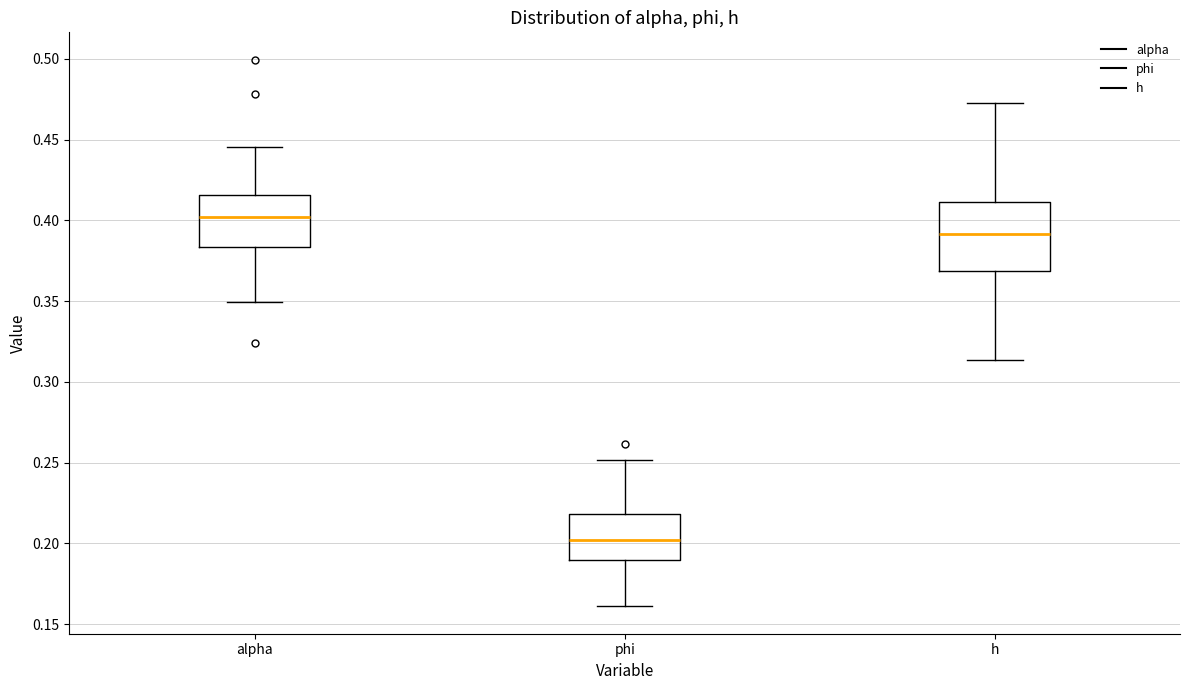

Reading left to right, read every box against the y-axis: the position of its median line, the range the box covers, and the ends of its whiskers. The values are not printed on the chart, so give them approximately, as read against the axis.

alpha: median 0.400, box 0.385 to 0.415, whiskers 0.350 to 0.445
phi: median 0.200, box 0.190 to 0.220, whiskers 0.160 to 0.250
h: median 0.390, box 0.370 to 0.410, whiskers 0.315 to 0.475